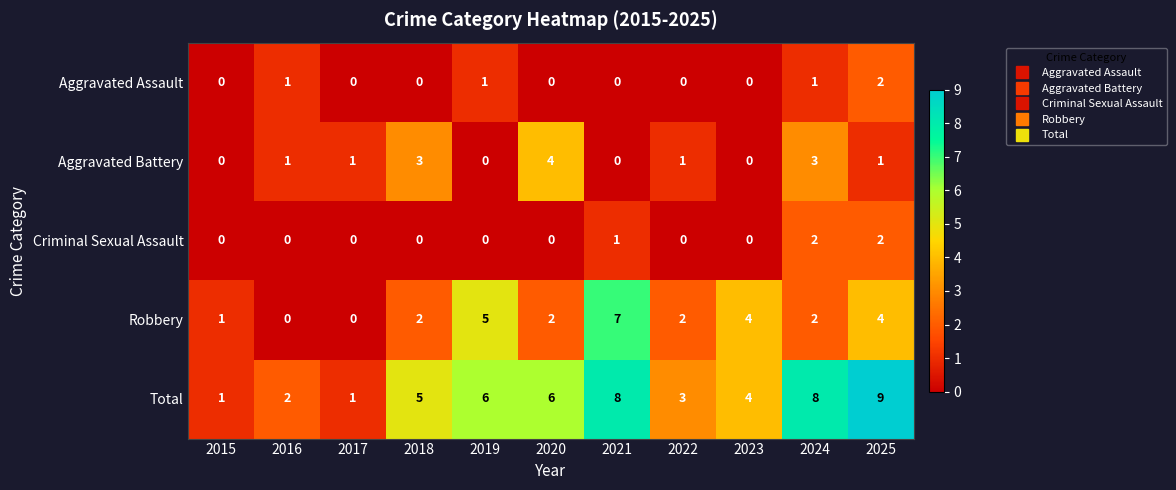

What is the sum of all Robbery values?

29